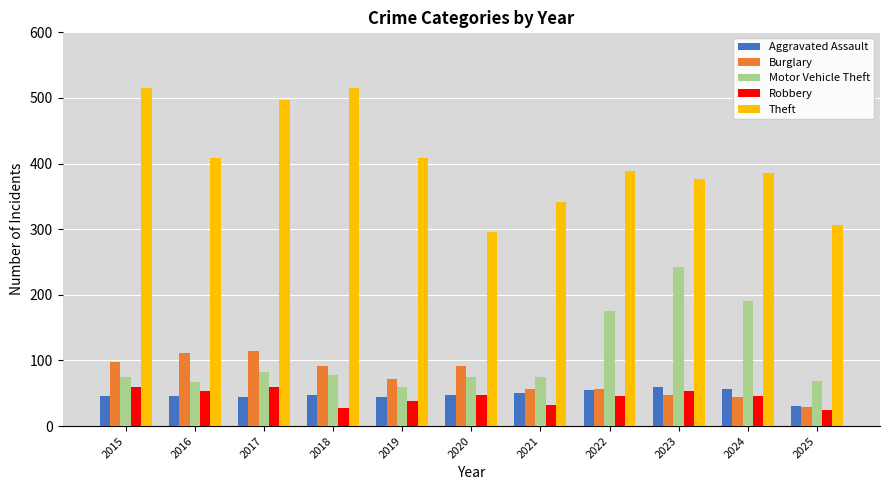

Count the number of categories in the chart.

11